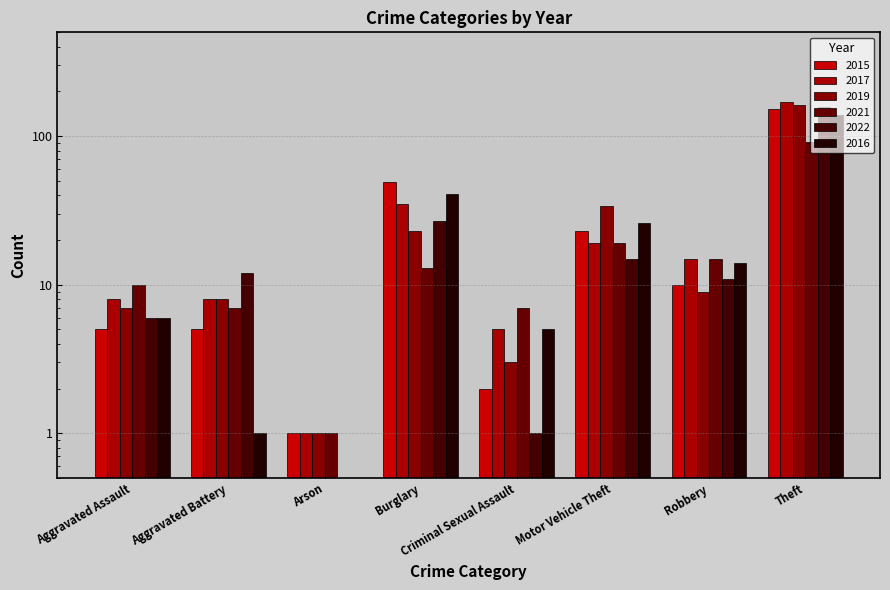

Read the 2015 value at Criminal Sexual Assault.

2